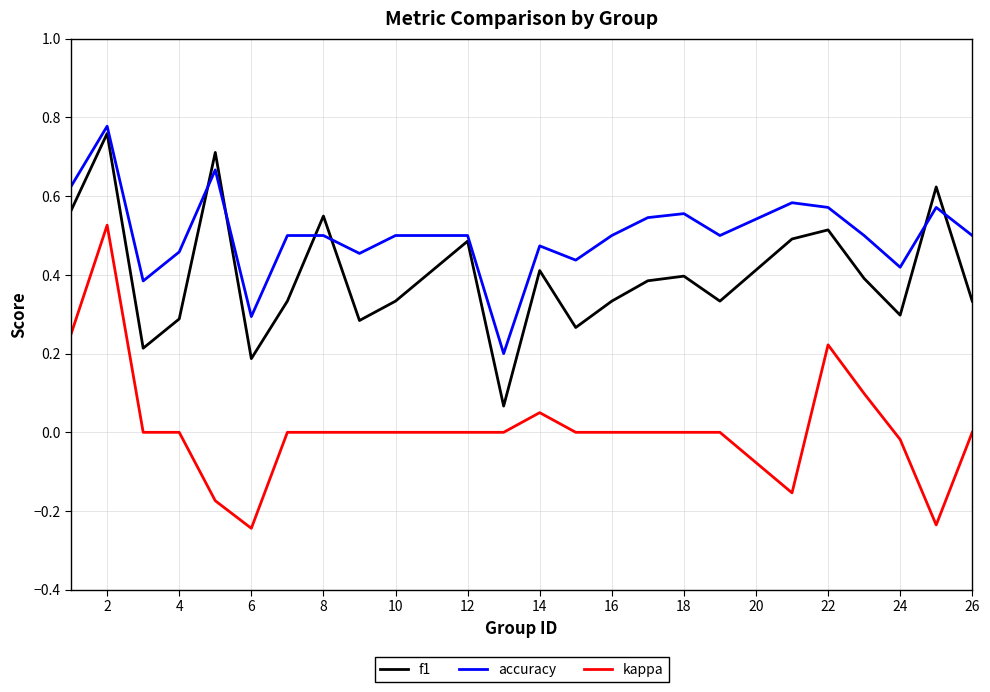

List the series in order of their peak value, highest first.

accuracy, f1, kappa